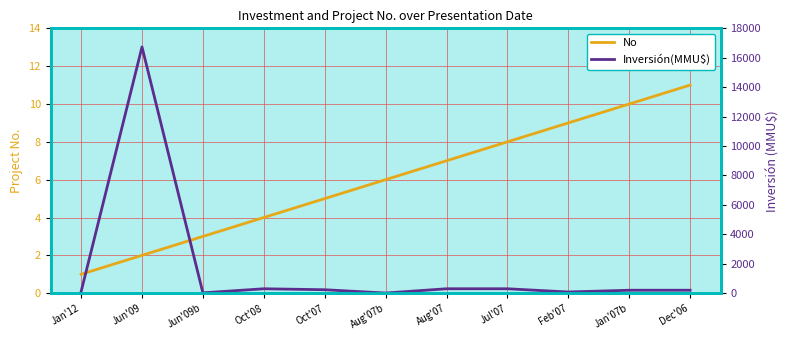

Is it true that No equals 4 at Oct'08?

True